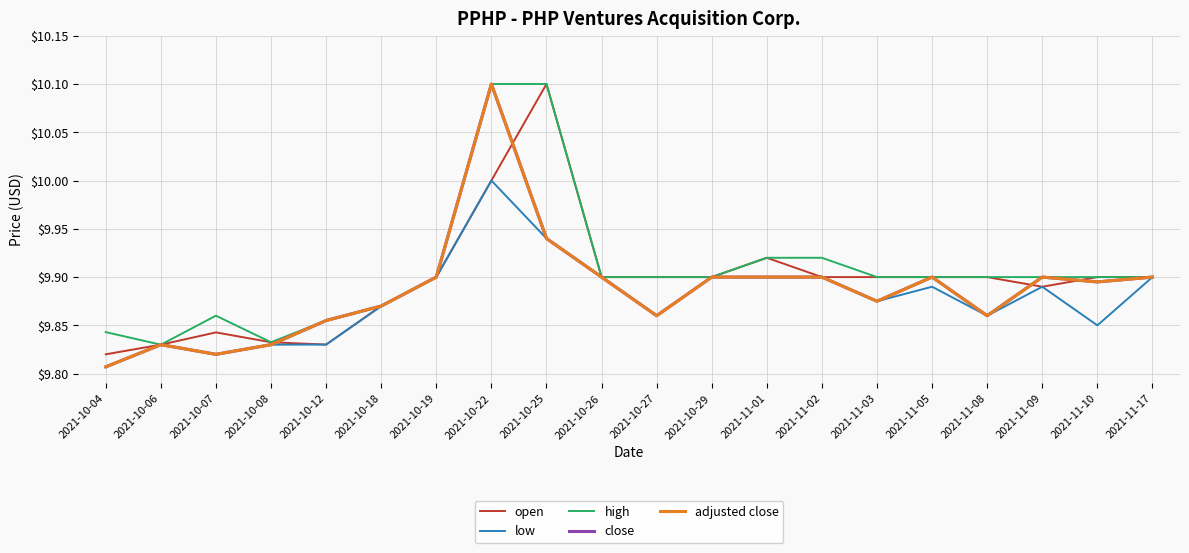

Which has a higher value, 2021-10-18 or 2021-10-29?

2021-10-29